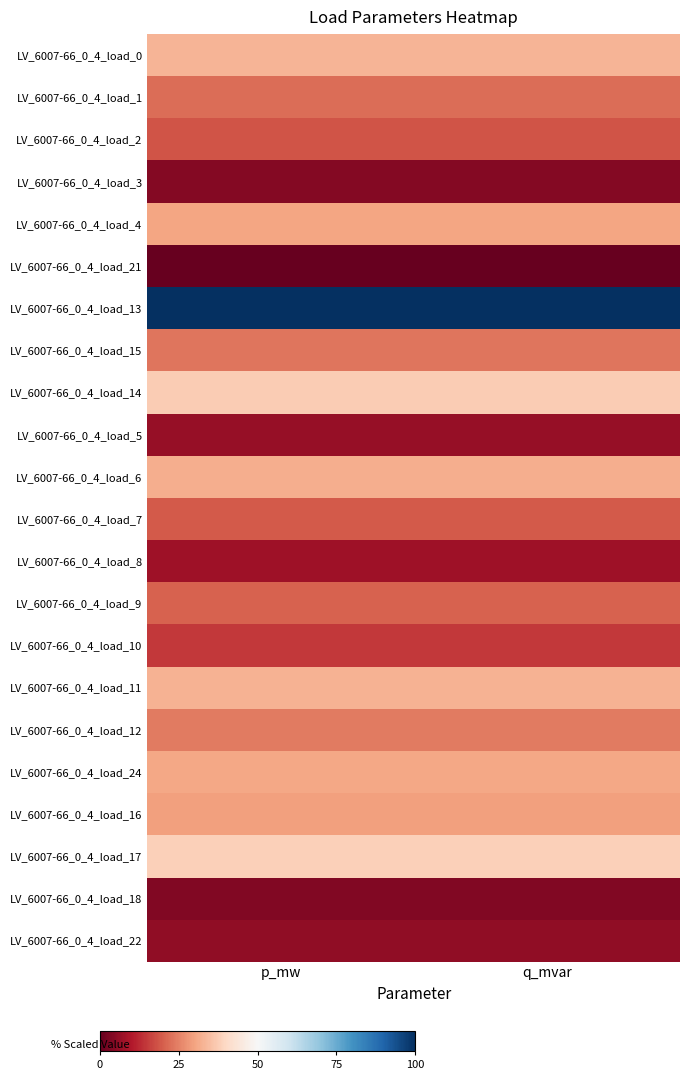

Reading left to right, extract all data points from this chart.

LV_6007-66_0_4_load_0: p_mw=33.0	q_mvar=33.0
LV_6007-66_0_4_load_1: p_mw=22.1	q_mvar=22.1
LV_6007-66_0_4_load_2: p_mw=18.5	q_mvar=18.5
LV_6007-66_0_4_load_3: p_mw=4.2	q_mvar=4.2
LV_6007-66_0_4_load_4: p_mw=30.3	q_mvar=30.3
LV_6007-66_0_4_load_21: p_mw=0.0	q_mvar=0.0
LV_6007-66_0_4_load_13: p_mw=100.0	q_mvar=100.0
LV_6007-66_0_4_load_15: p_mw=23.1	q_mvar=23.1
LV_6007-66_0_4_load_14: p_mw=37.2	q_mvar=37.2
LV_6007-66_0_4_load_5: p_mw=6.6	q_mvar=6.6
LV_6007-66_0_4_load_6: p_mw=31.8	q_mvar=31.8
LV_6007-66_0_4_load_7: p_mw=19.4	q_mvar=19.4
LV_6007-66_0_4_load_8: p_mw=7.5	q_mvar=7.5
LV_6007-66_0_4_load_9: p_mw=20.4	q_mvar=20.4
LV_6007-66_0_4_load_10: p_mw=14.5	q_mvar=14.5
LV_6007-66_0_4_load_11: p_mw=32.8	q_mvar=32.8
LV_6007-66_0_4_load_12: p_mw=23.9	q_mvar=23.9
LV_6007-66_0_4_load_24: p_mw=30.5	q_mvar=30.5
LV_6007-66_0_4_load_16: p_mw=29.4	q_mvar=29.4
LV_6007-66_0_4_load_17: p_mw=38.1	q_mvar=38.1
LV_6007-66_0_4_load_18: p_mw=3.8	q_mvar=3.8
LV_6007-66_0_4_load_22: p_mw=5.9	q_mvar=5.9